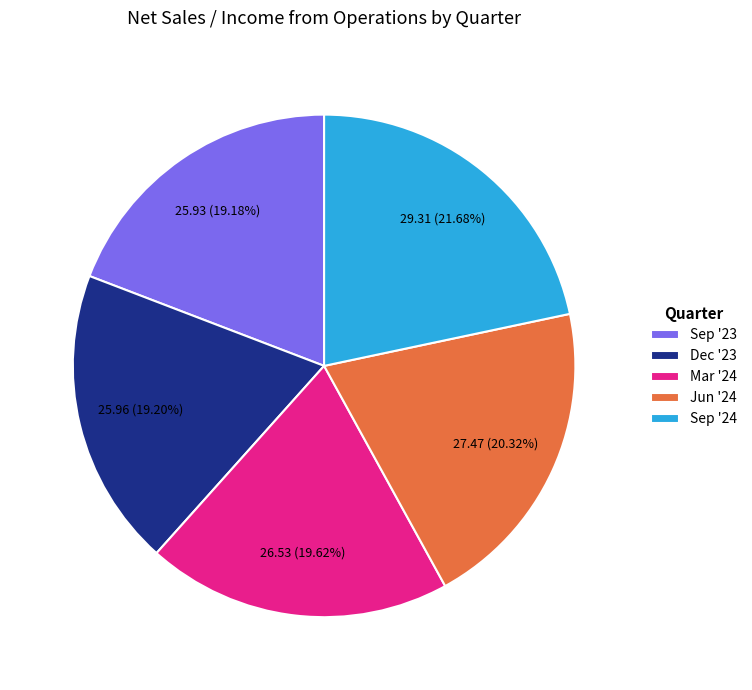

Approximately how many times larger is the value at Jun '24 compared to Sep '24?

0.9